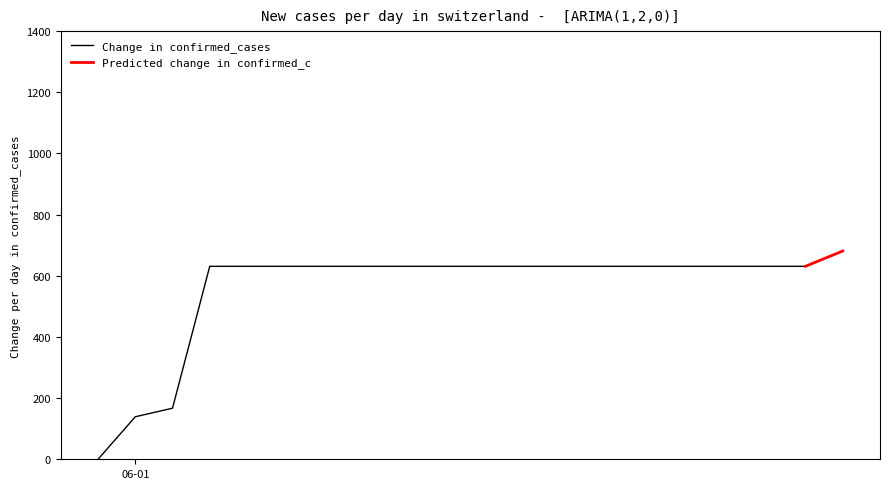

True or false: the data has more than 2 interior local peaks.

False